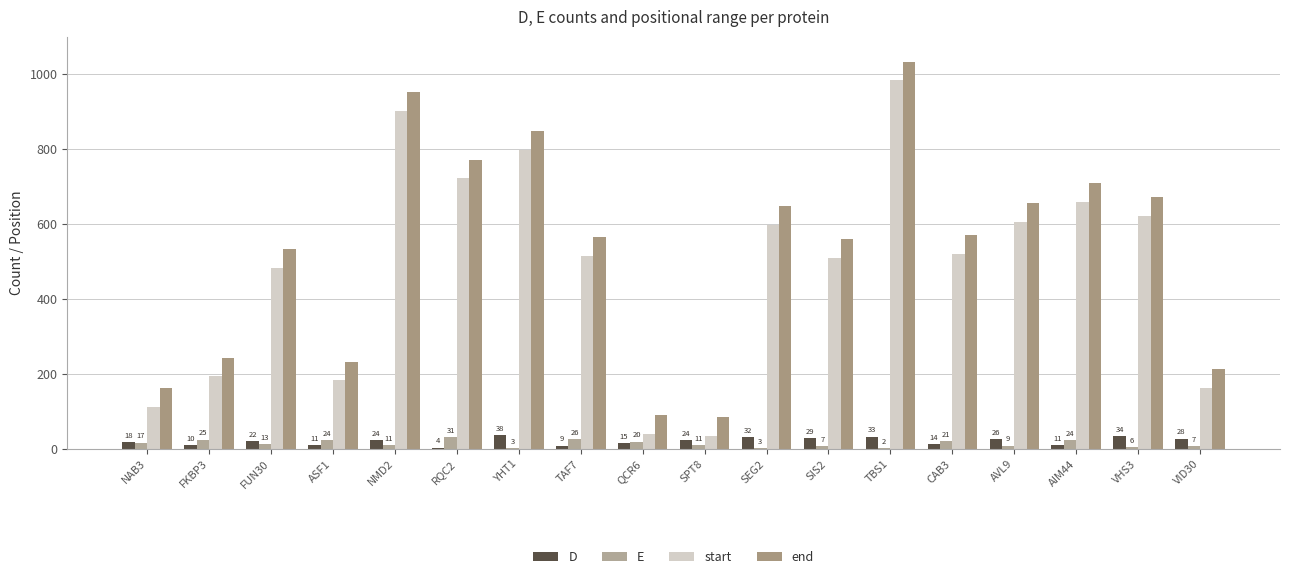

Is it true that start equals 41 at QCR6?

True